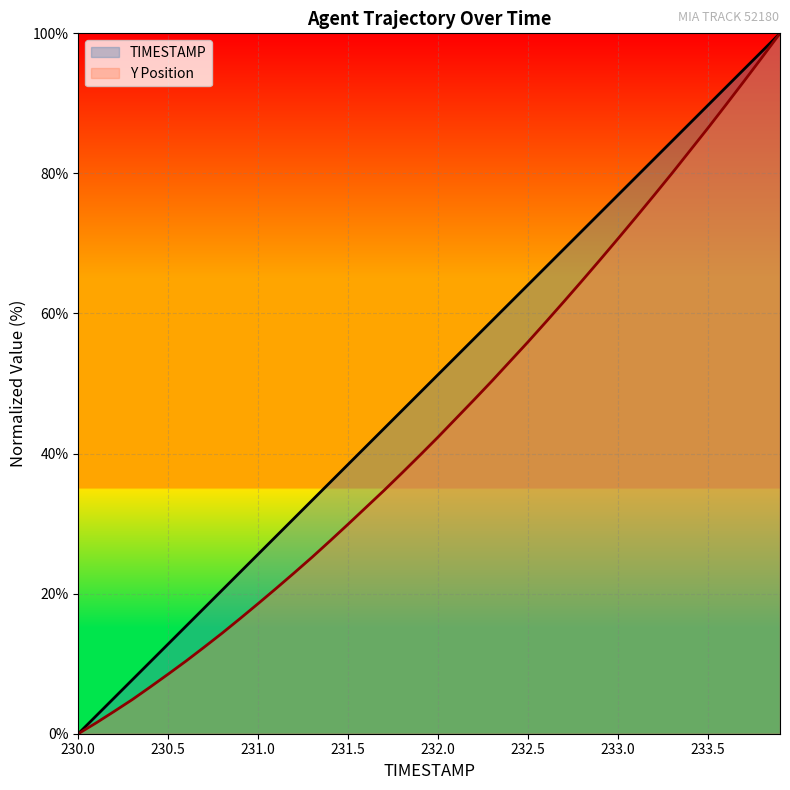

Is the value of Y at 232.4 greater than the value of TIMESTAMP at 231.3?

Yes